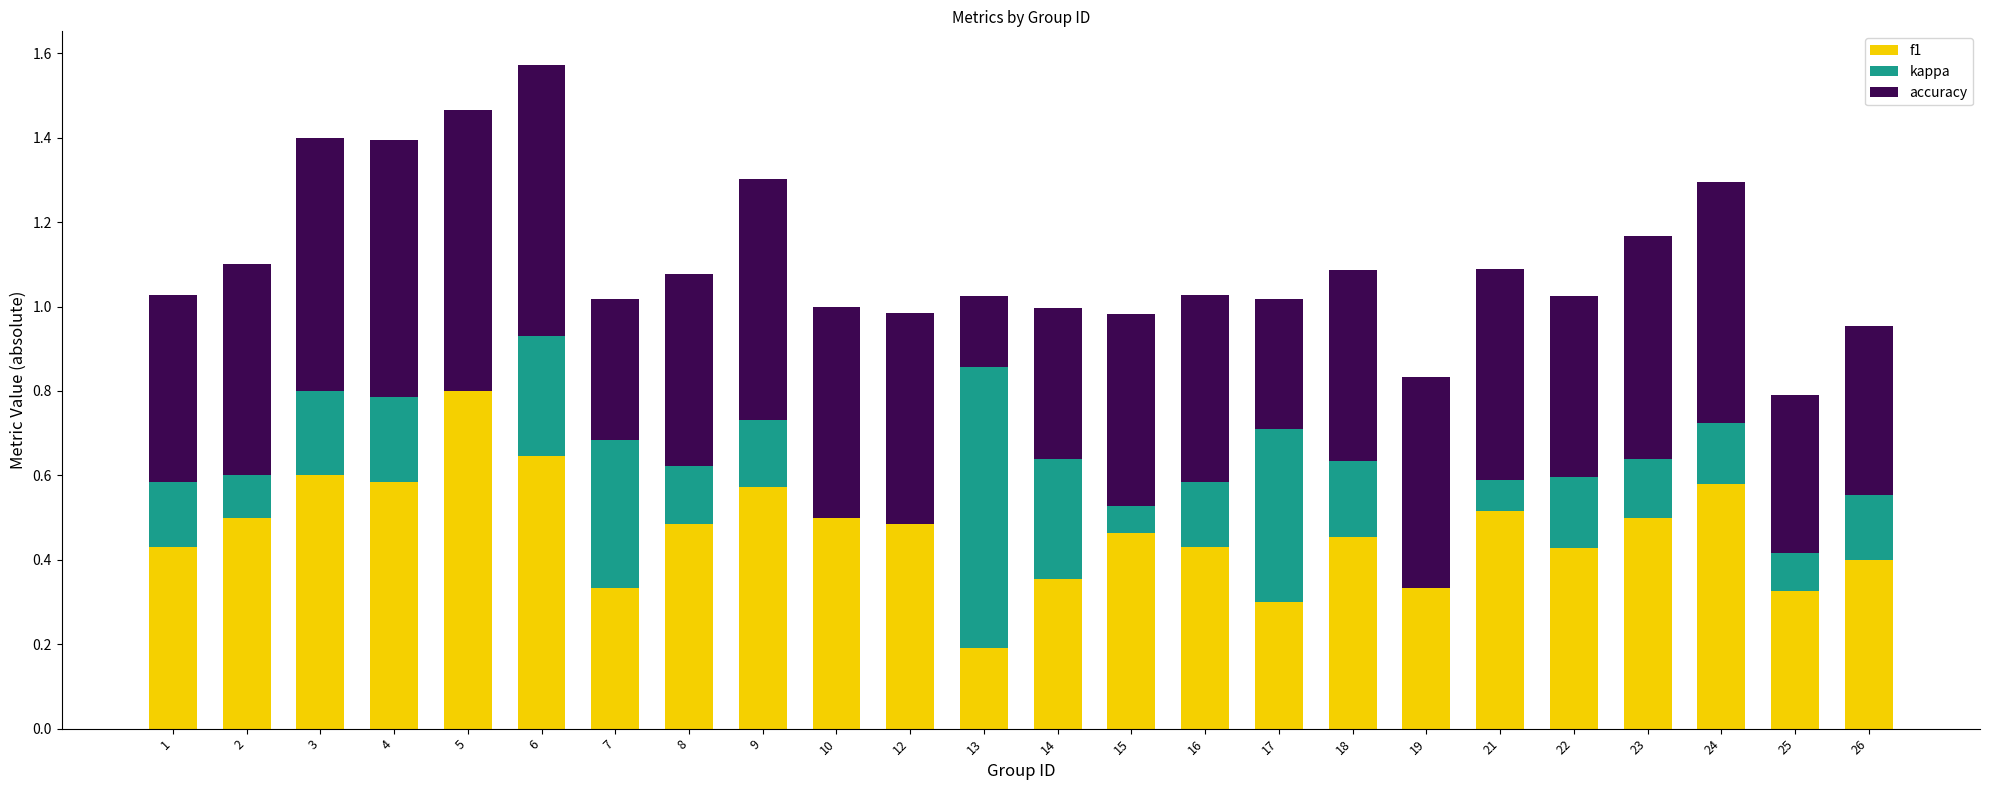

The value of f1 at 9 is 0.6. True or false?

True